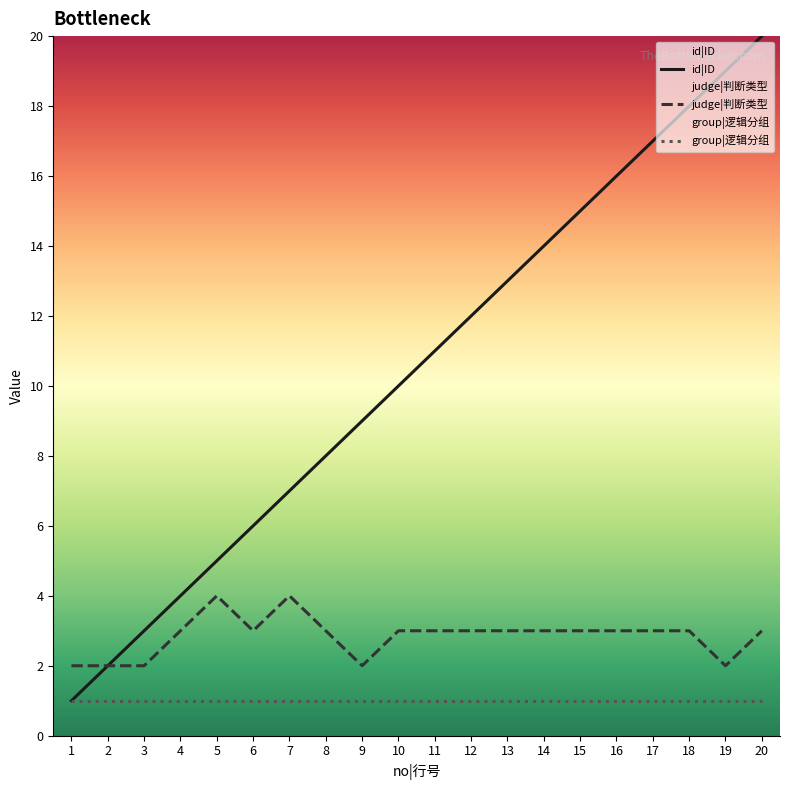

Reading left to right, transcribe all the data shown in this chart.

id|ID: 1=1	2=2	3=3	4=4	5=5	6=6	7=7	8=8	9=9	10=10	11=11	12=12	13=13	14=14	15=15	16=16	17=17	18=18	19=19	20=20
judge|判断类型: 1=2	2=2	3=2	4=3	5=4	6=3	7=4	8=3	9=2	10=3	11=3	12=3	13=3	14=3	15=3	16=3	17=3	18=3	19=2	20=3
group|逻辑分组: 1=1	2=1	3=1	4=1	5=1	6=1	7=1	8=1	9=1	10=1	11=1	12=1	13=1	14=1	15=1	16=1	17=1	18=1	19=1	20=1